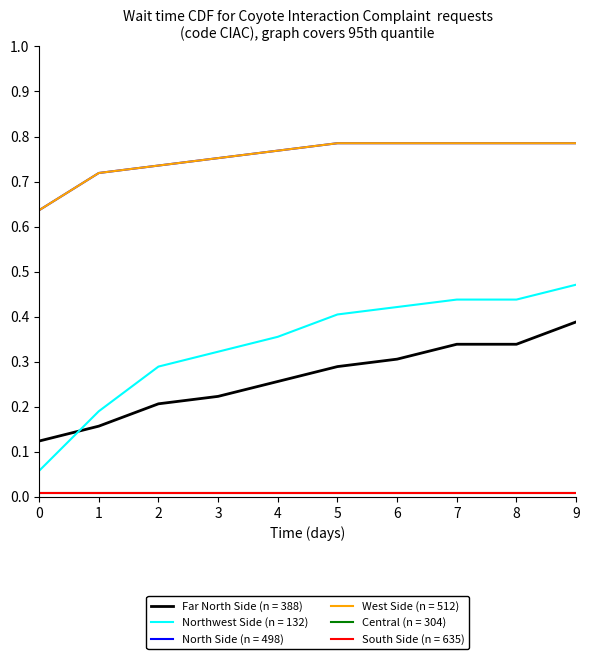

Does the chart display data point markers on the line(s)?

No